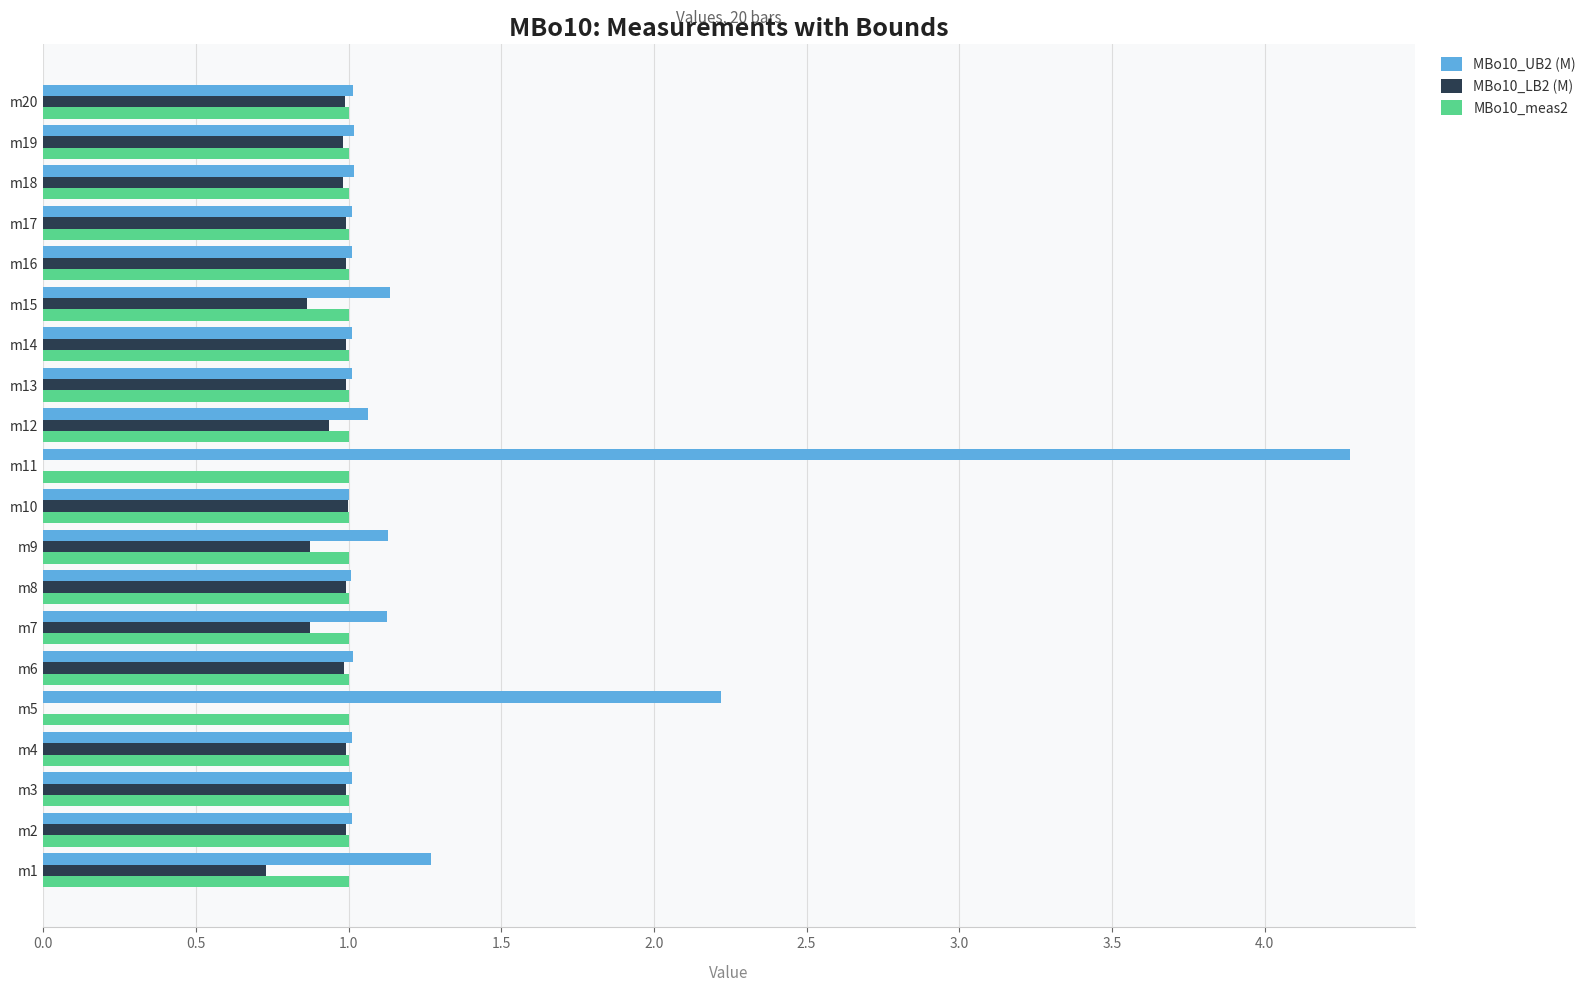

Which series has the largest total across all categories?

MBo10_UB2 (M)